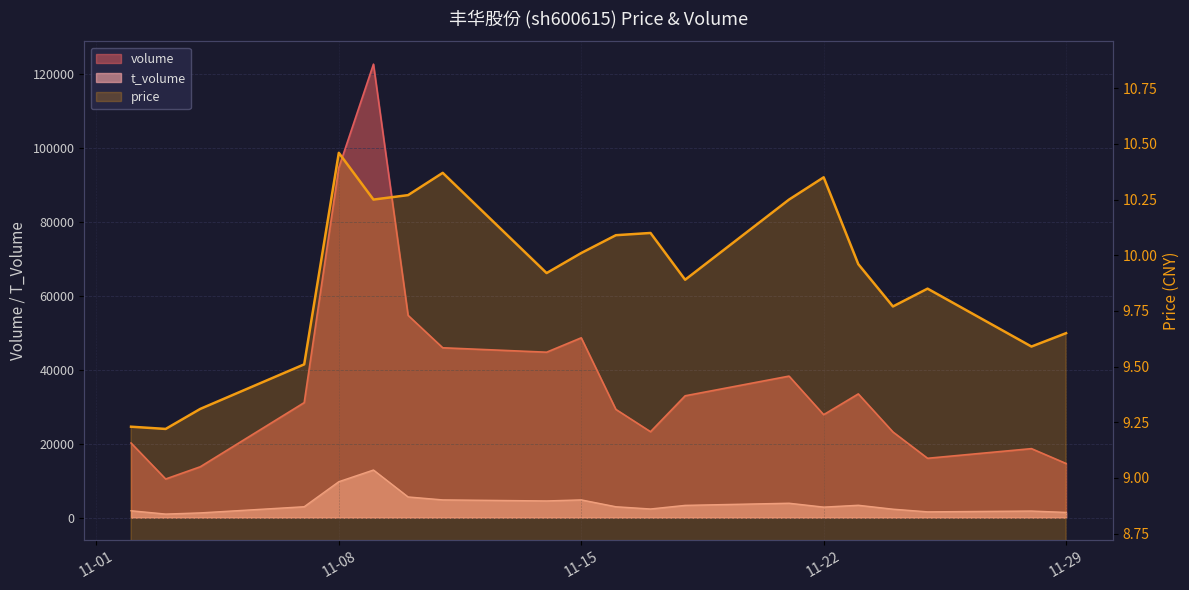

True or false: price and volume intersect in this chart.

False